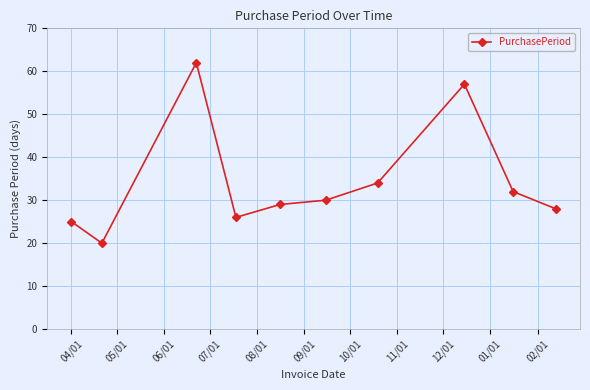

What is the average value?

34